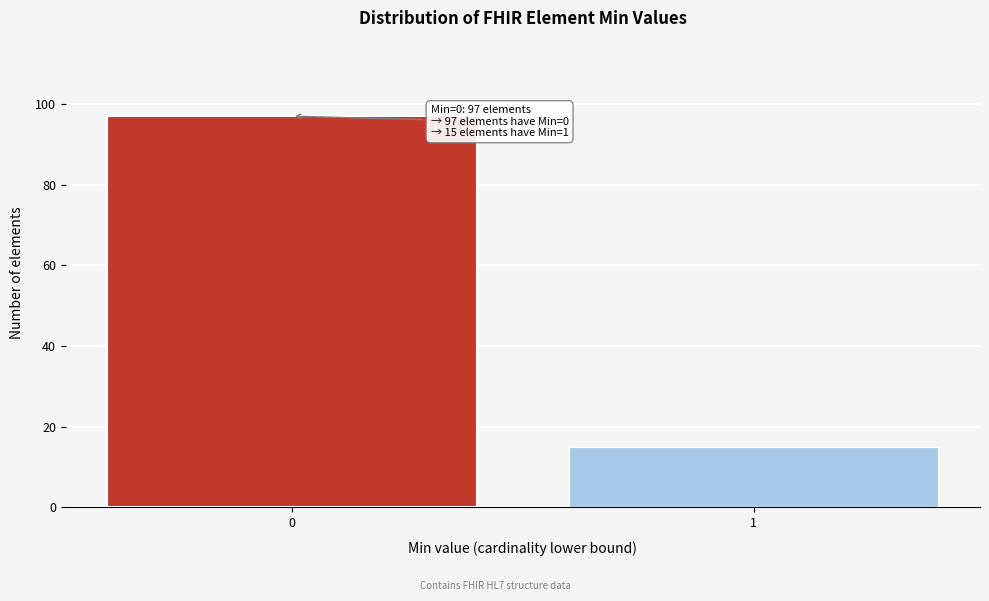

Reading left to right, what are all the values shown in this chart?

0=97	1=15